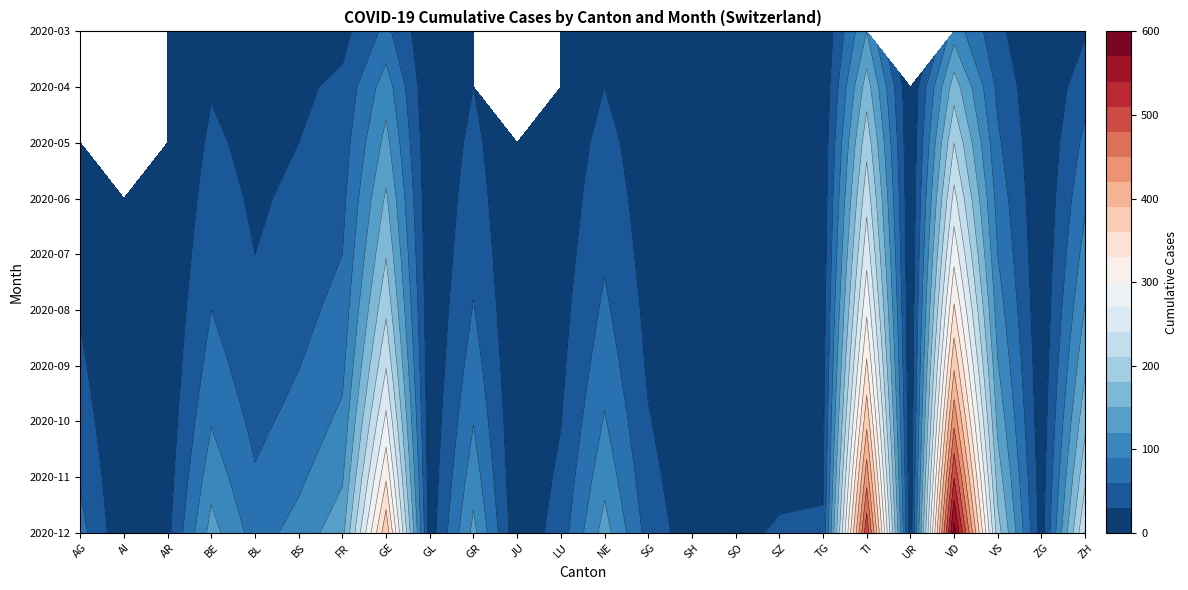

The value of BS at GL is 6. True or false?

True